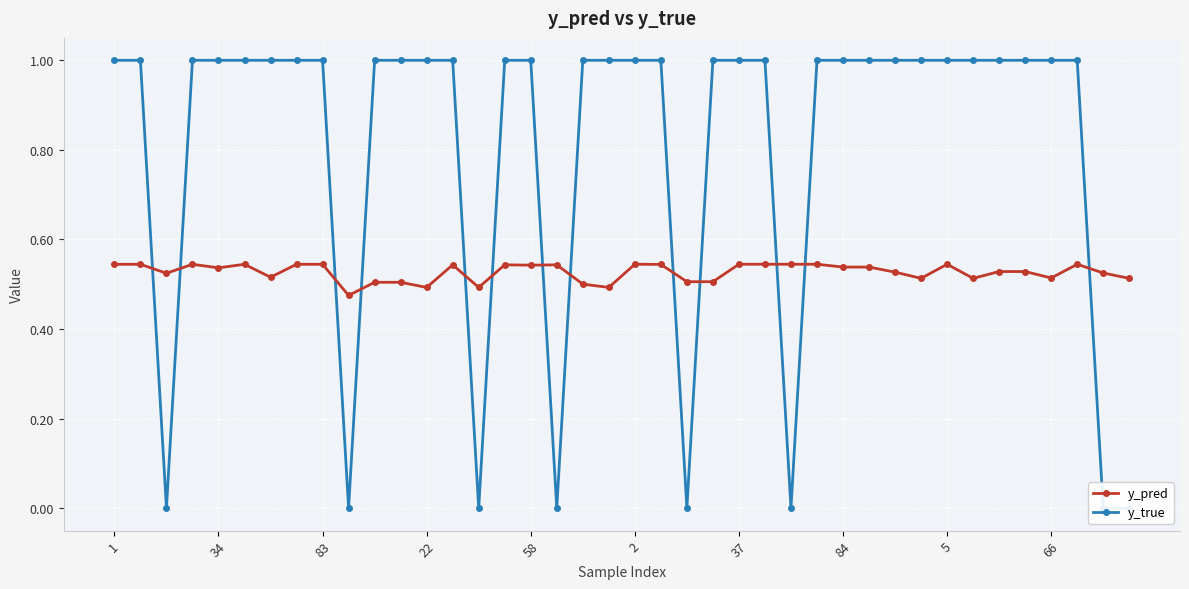

What is the maximum value shown in the chart?

1.0